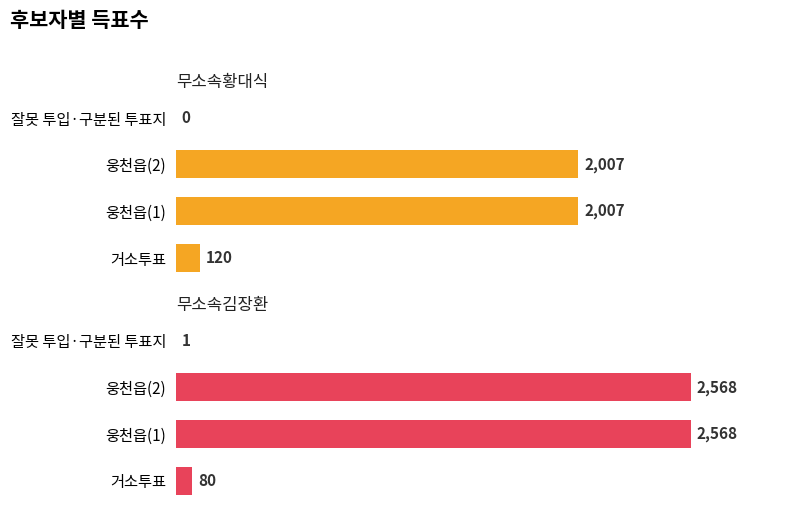

List the series in order of their peak value, highest first.

무소속김장환, 무소속황대식